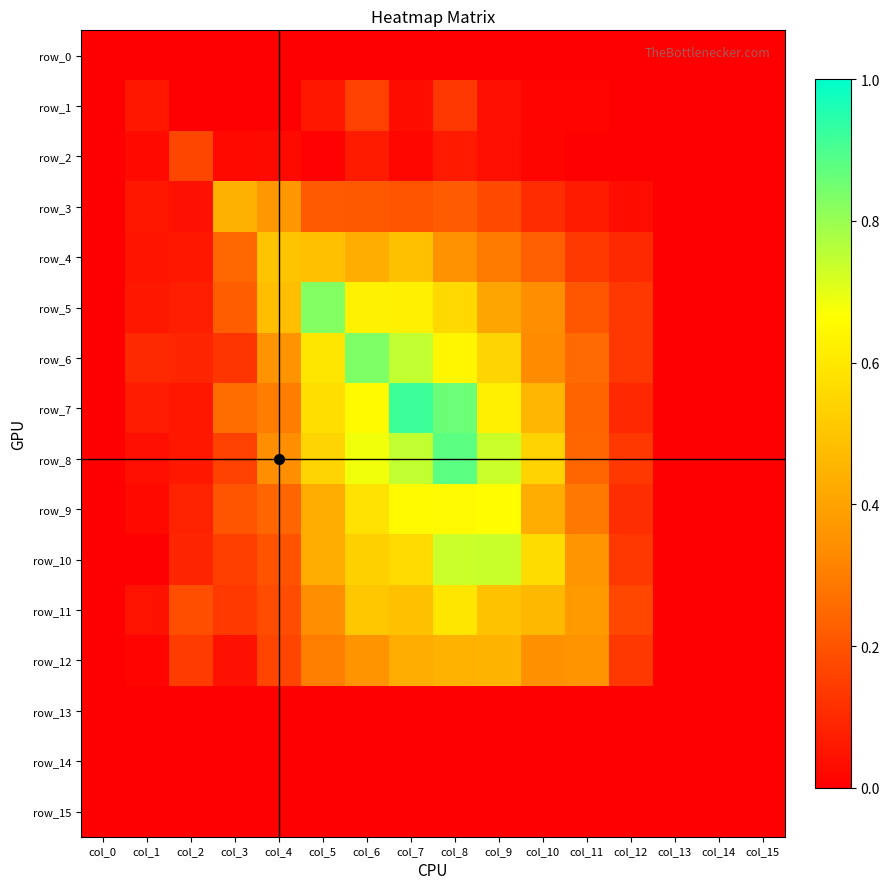

What value does the row_10 series have at col_11?

0.4